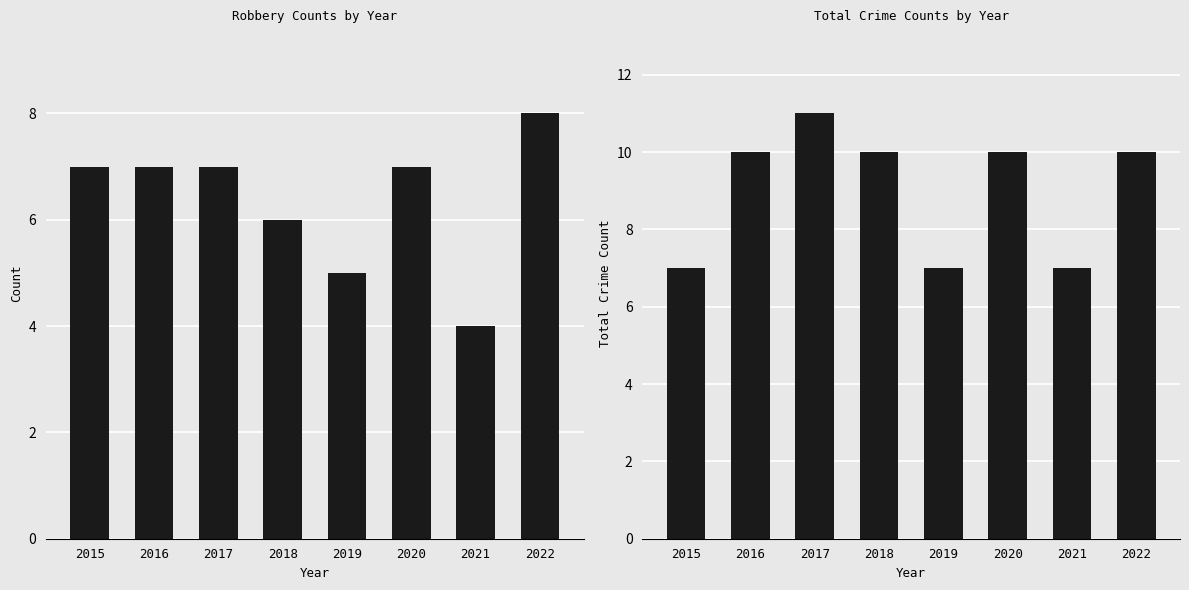

Between 2017 and 2019, which series saw the biggest shift?

Total